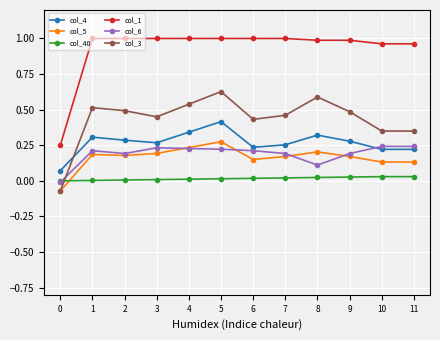

True or false: col_1 and col_5 intersect in this chart.

False